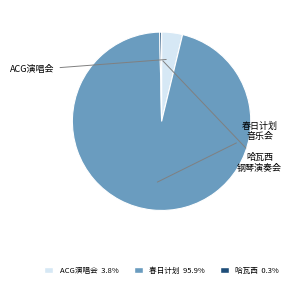

Does any single category account for the majority?

Yes